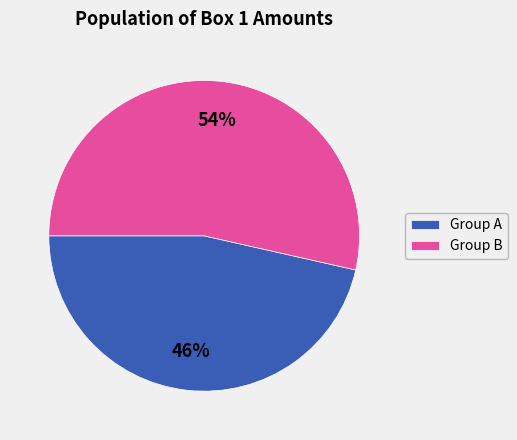

Is the sum of Group A and Group B greater than half?

Yes